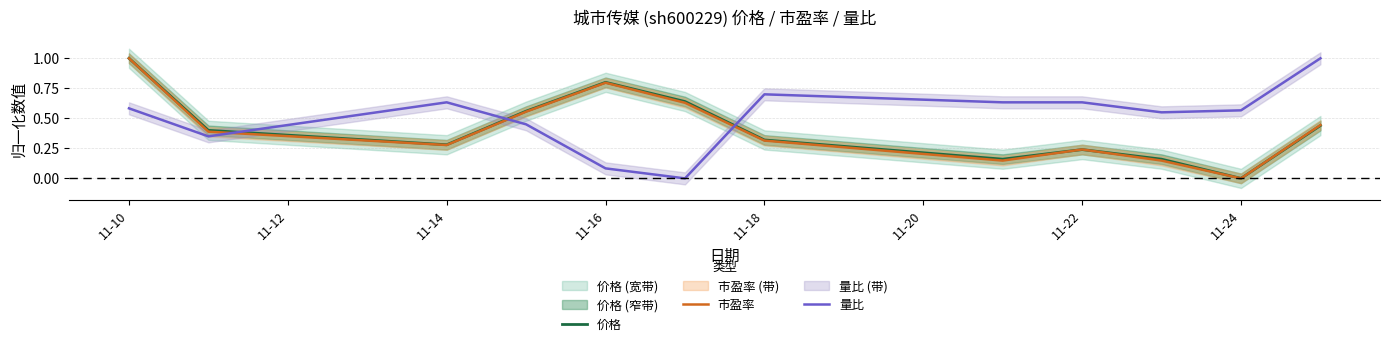

What is the difference between the maximum and minimum values in the 市盈率 series?

1.0